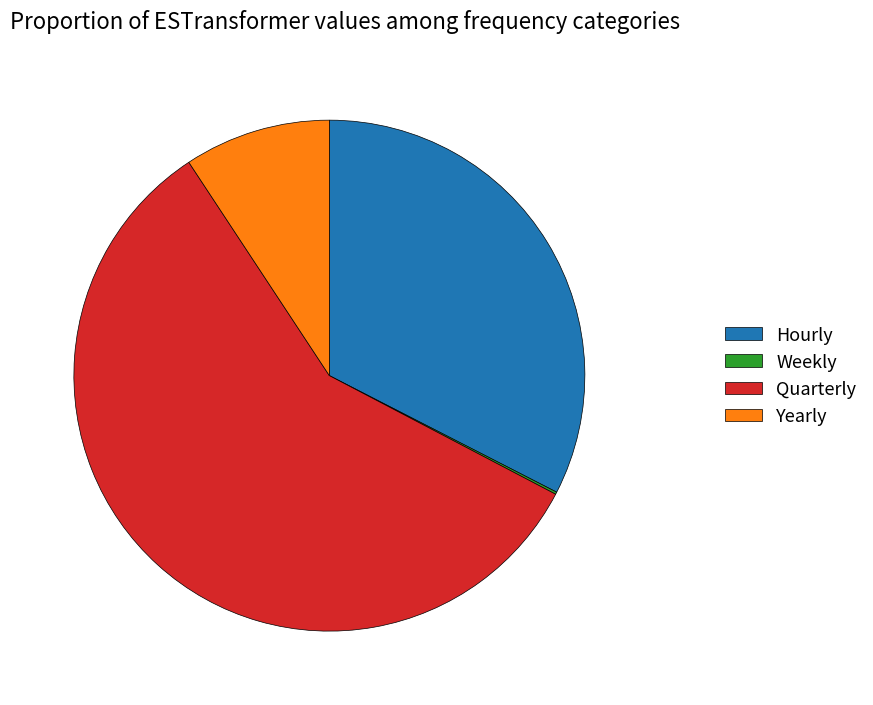

Which has a higher value, Yearly or Quarterly?

Quarterly